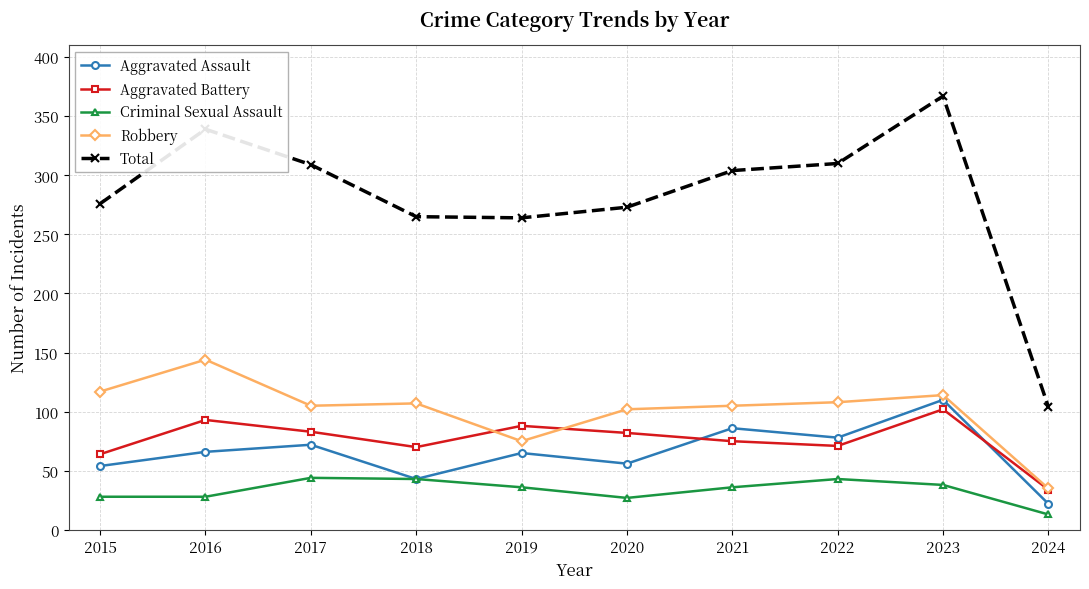

What is the difference between the maximum and minimum values in the Total series?

263